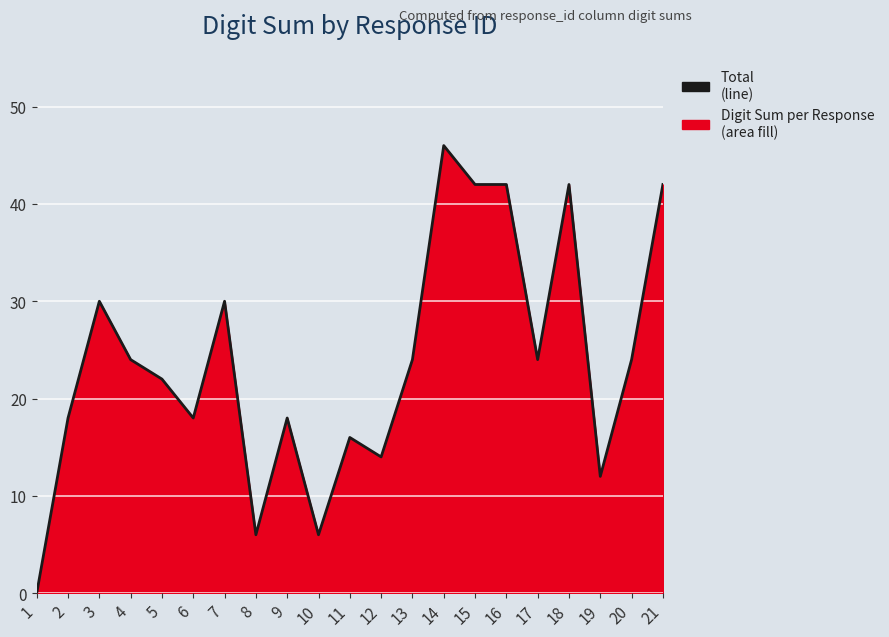

What is the greatest value displayed?

46